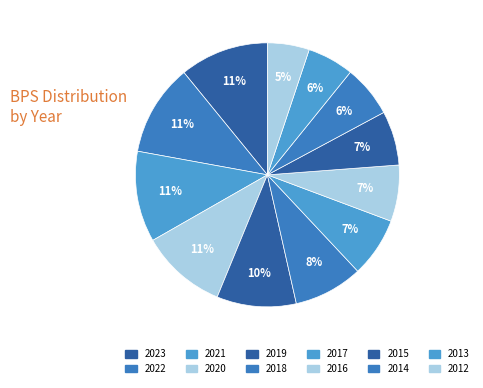

Rank the categories by value from lowest to highest.

2012, 2013, 2014, 2015, 2016, 2017, 2018, 2019, 2020, 2023, 2021, 2022